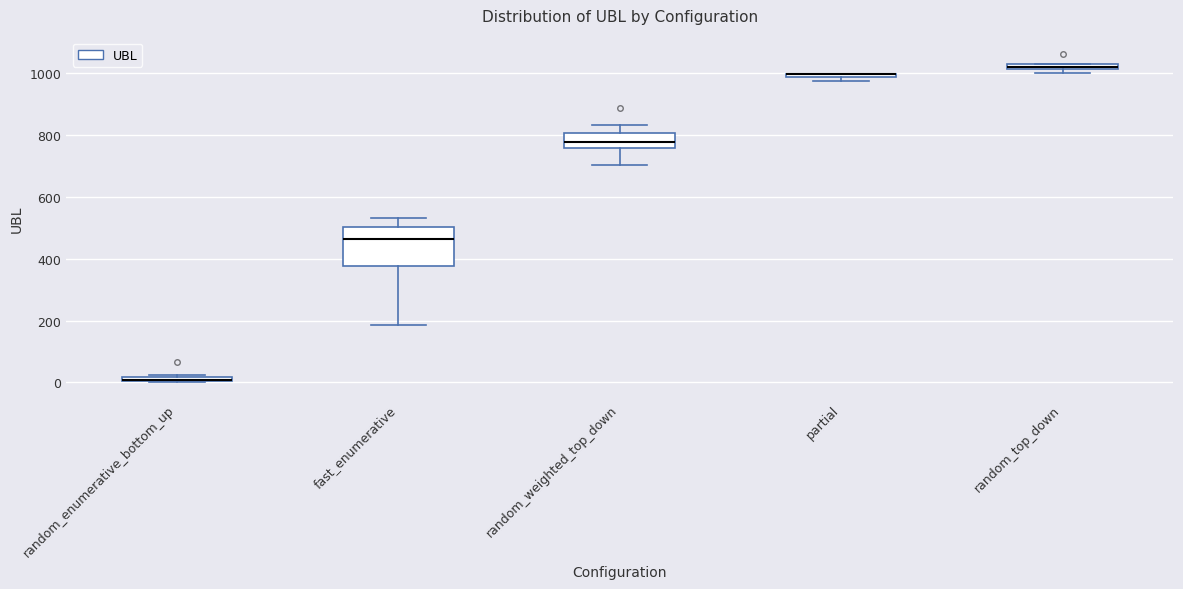

Comparing the boxes themselves (not the whiskers), which one is the tallest?

fast_enumerative